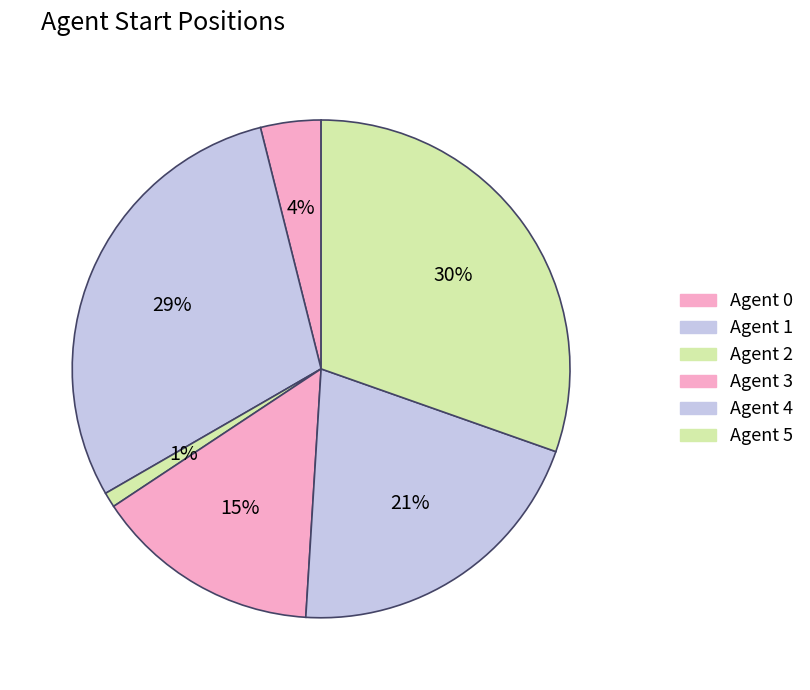

Count the number of slices in the pie.

6